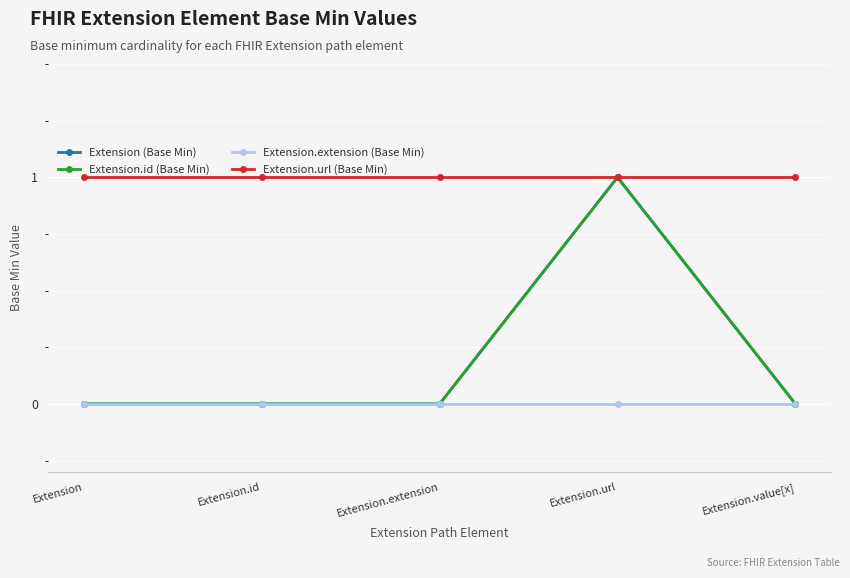

Does the chart have visible grid lines?

Yes